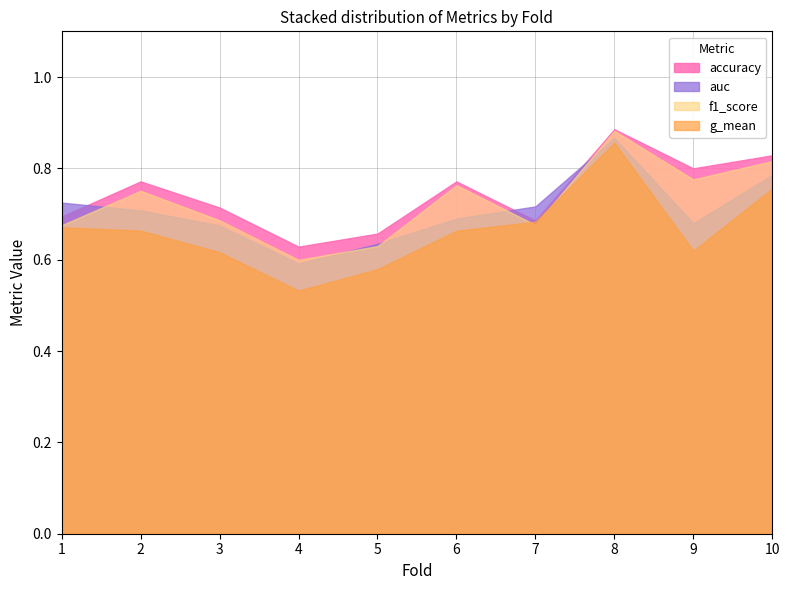

True or false: auc and g_mean cross at least once.

False